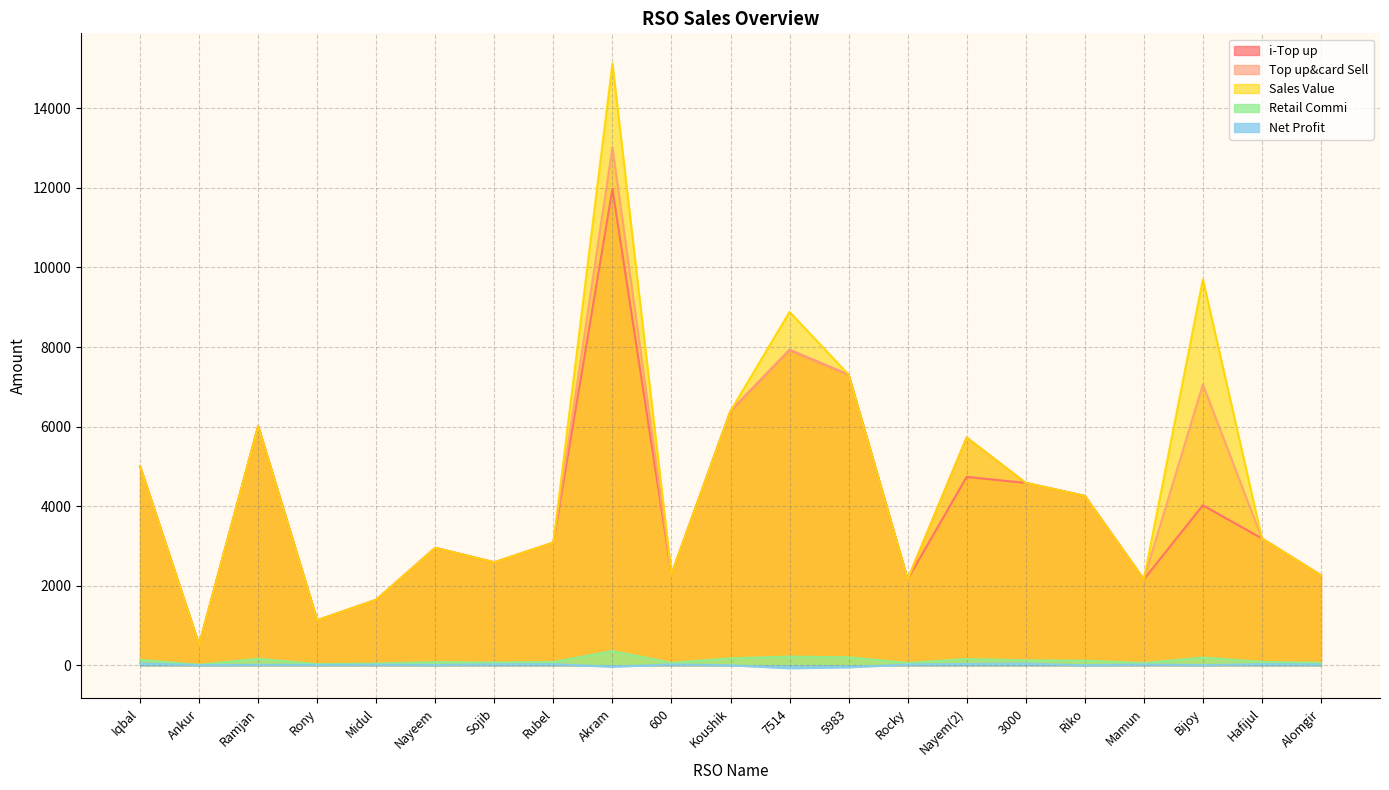

True or false: i-Top up has a value of 2288.0 at 600.

True